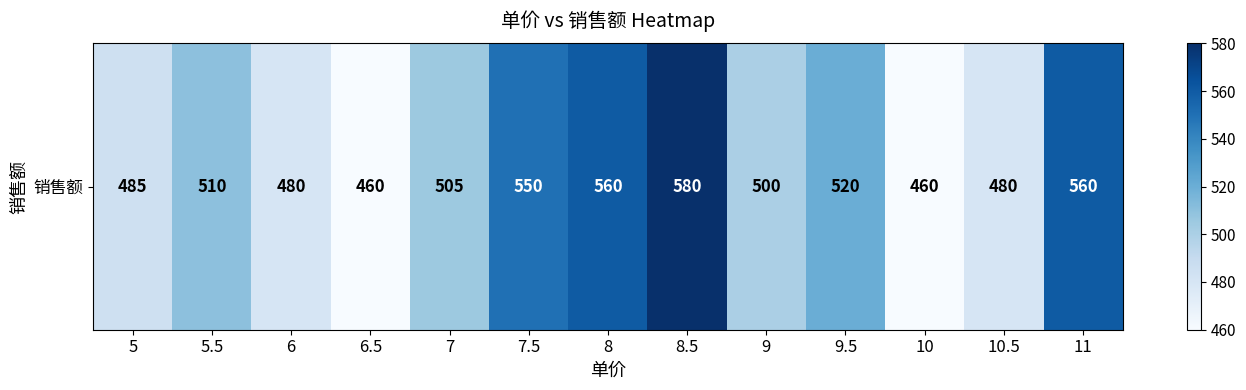

At which label does the data first exceed 505?

5.5